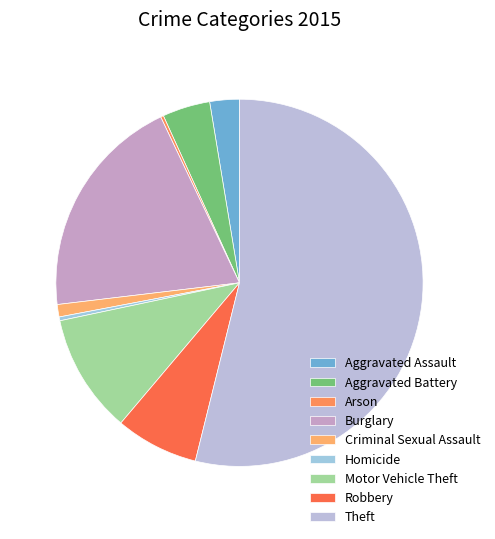

How many slices are in this pie chart?

9